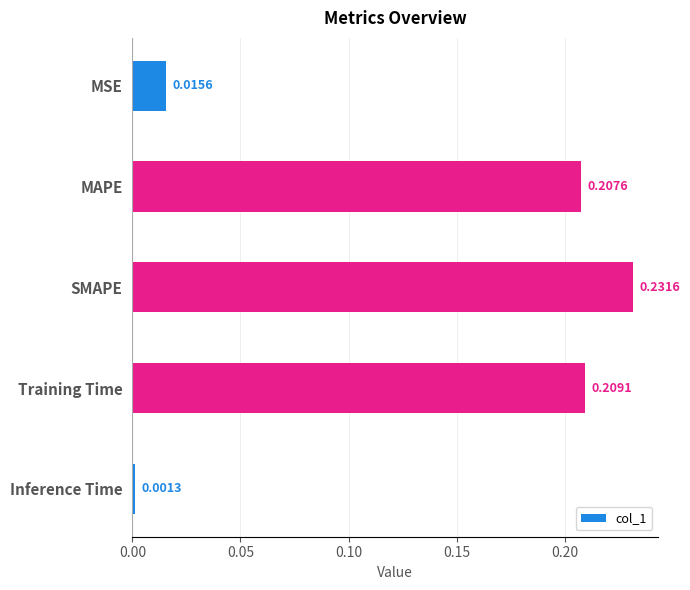

What is the label of the 3rd bar from the top?

SMAPE